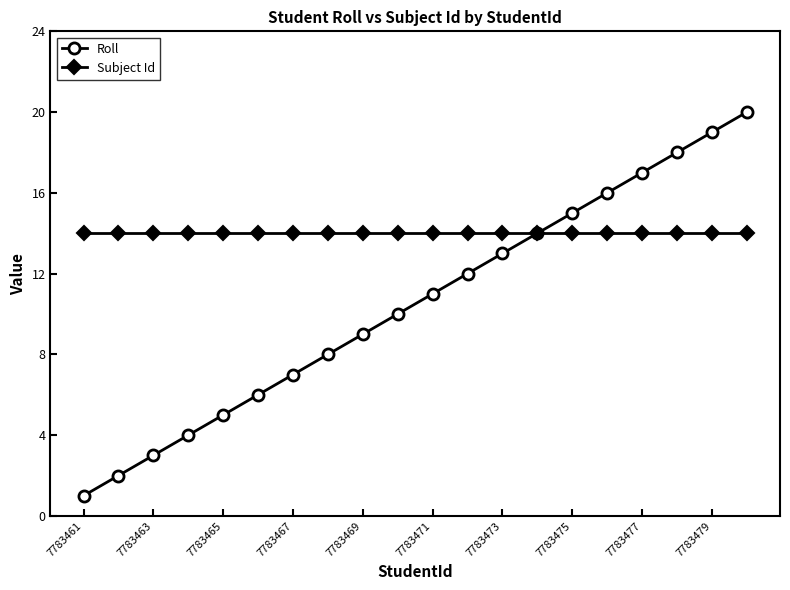

Is this an area chart (filled region under the line)?

No